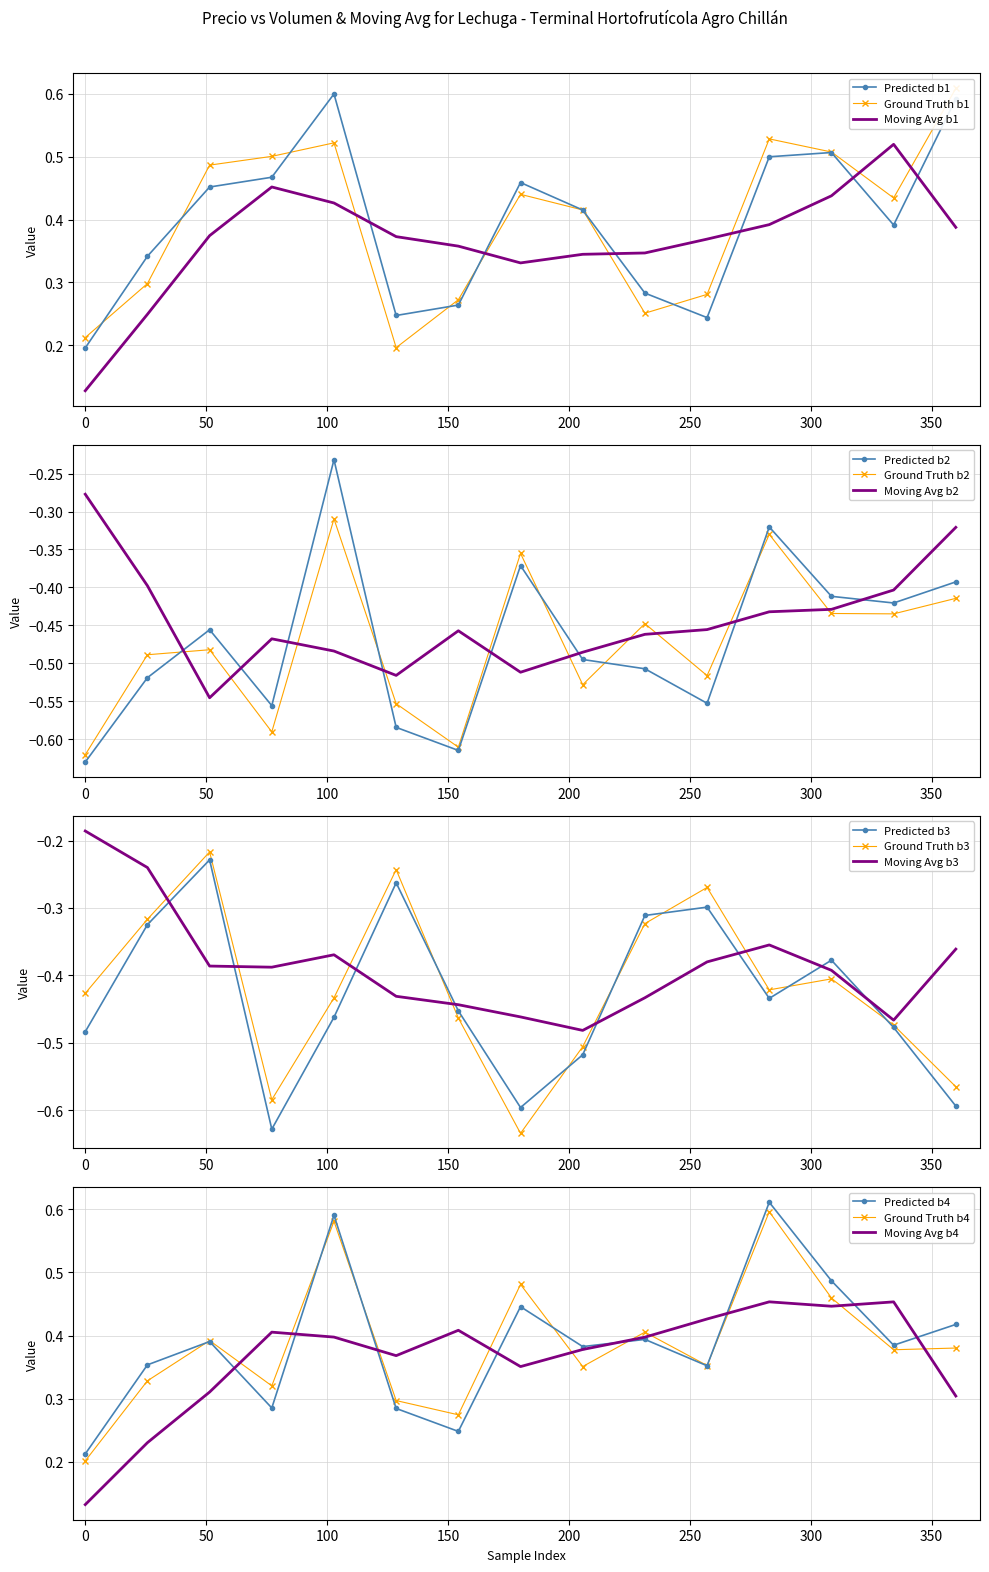

What position from the left is 8?

9